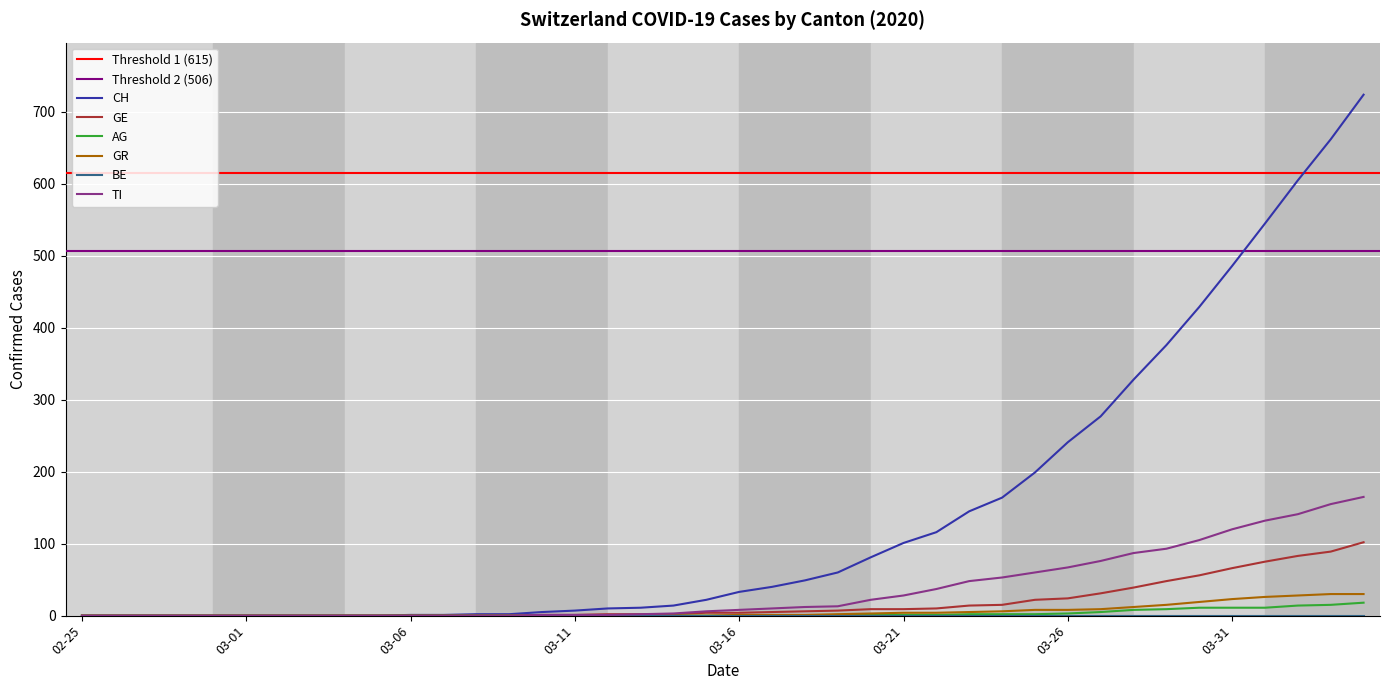

What is the highest value of the GR series?

30